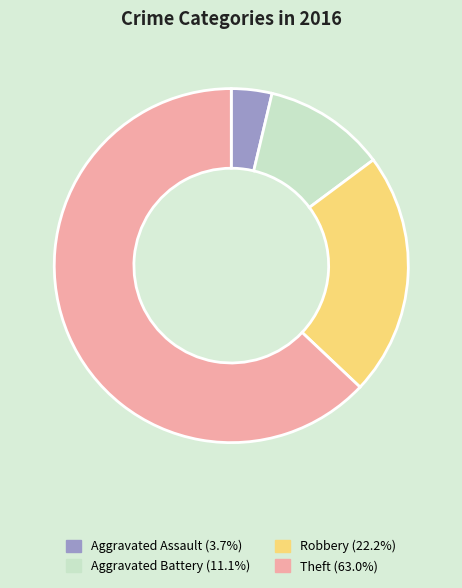

Which category has the smallest portion of the pie?

Aggravated Assault